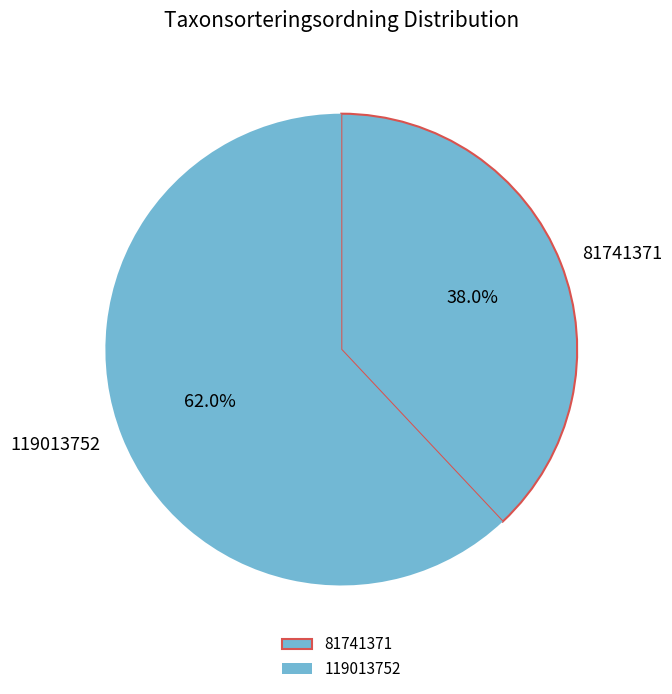

To the nearest percent, what is the average slice percentage?

50%